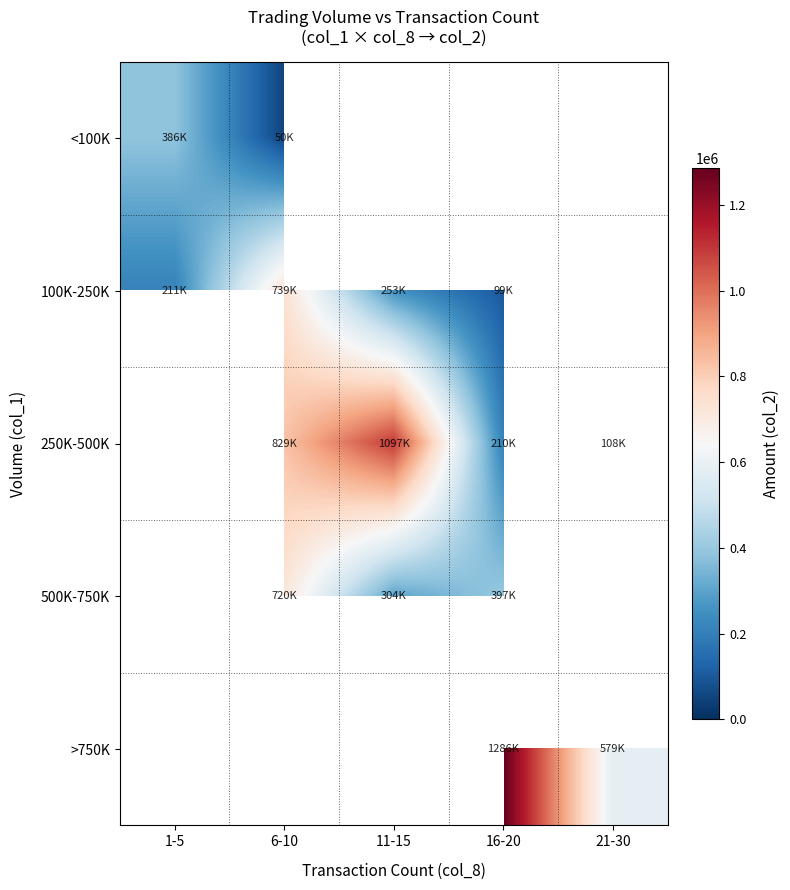

At which label does <100K reach its peak?

1-5